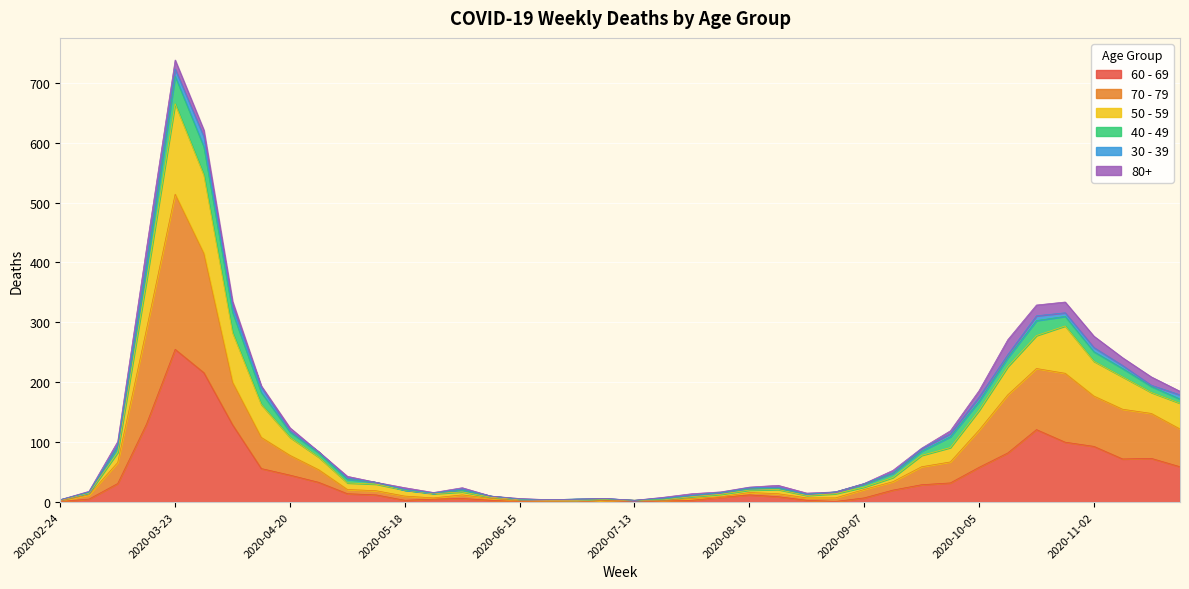

At which category is the sum across all series the highest?

2020-03-23